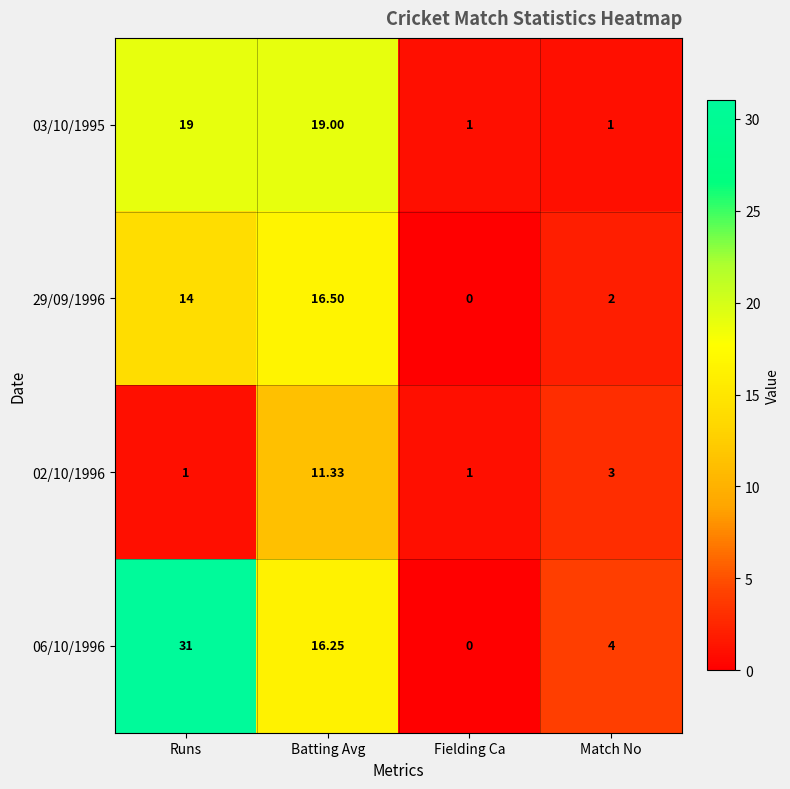

Which category has the highest value across all series?

Runs